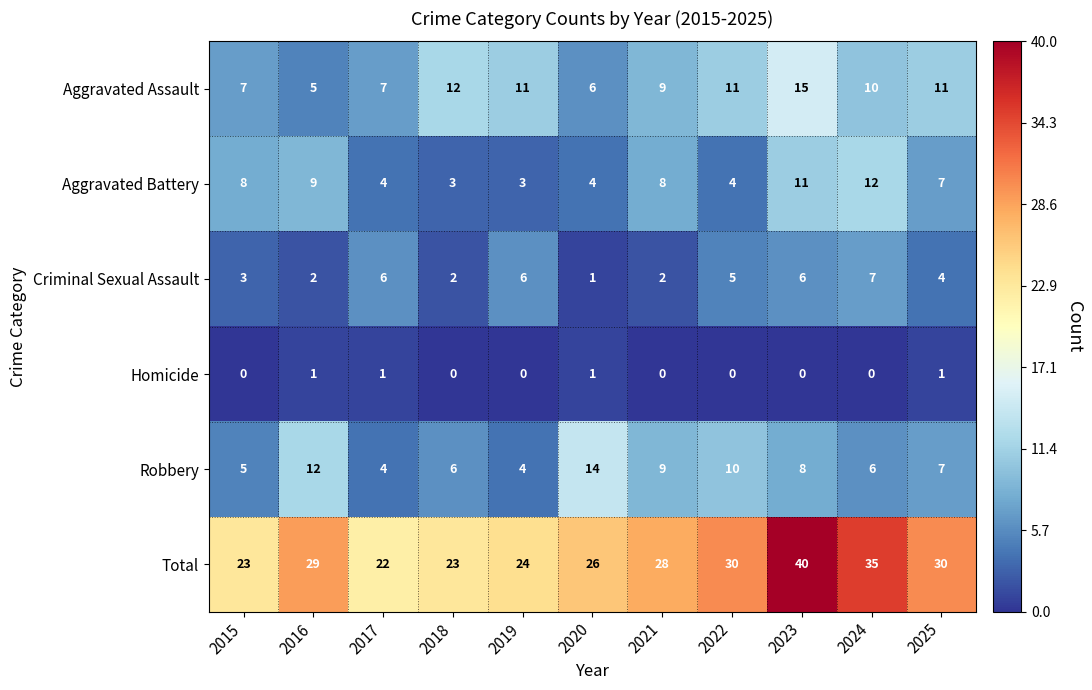

Count the number of data series in this chart.

6